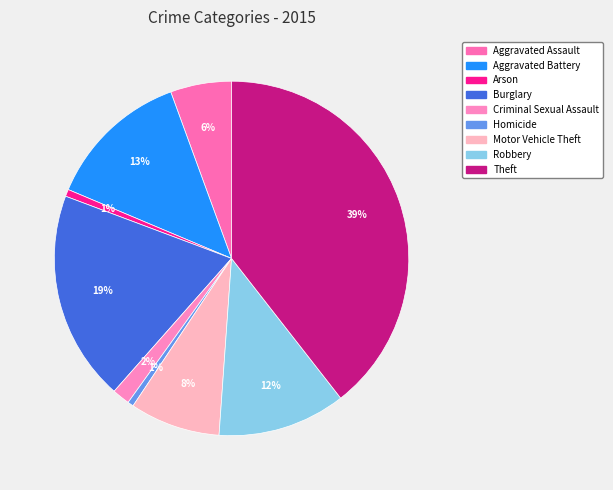

To the nearest percent, what is the combined percentage of Theft and Aggravated Assault?

45%